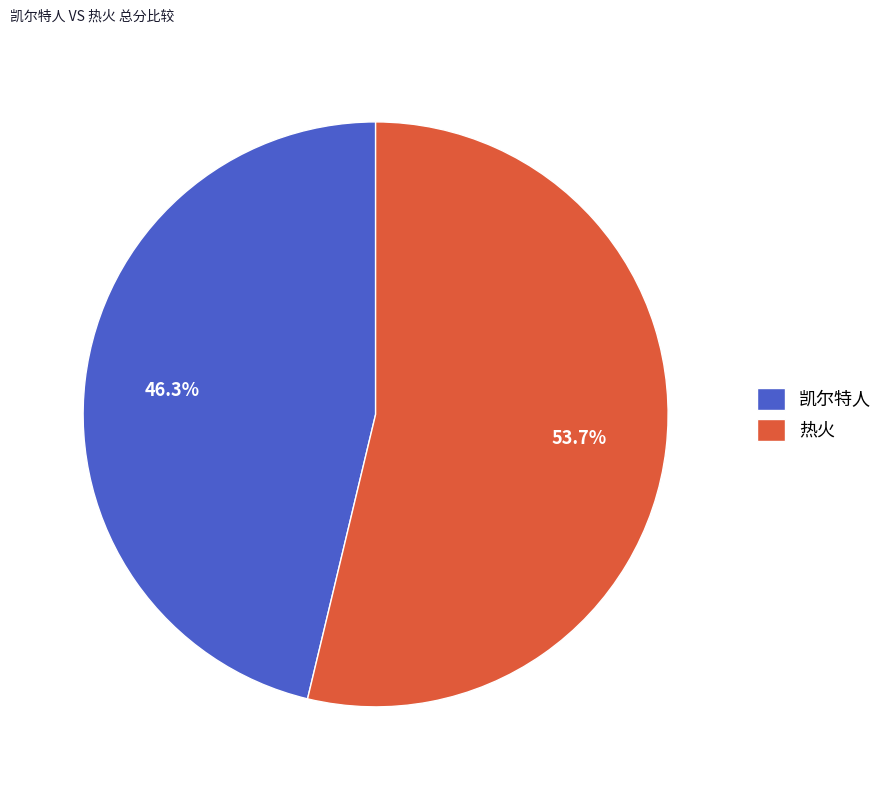

To the nearest percent, what is the combined percentage of 热火 and 凯尔特人?

100%